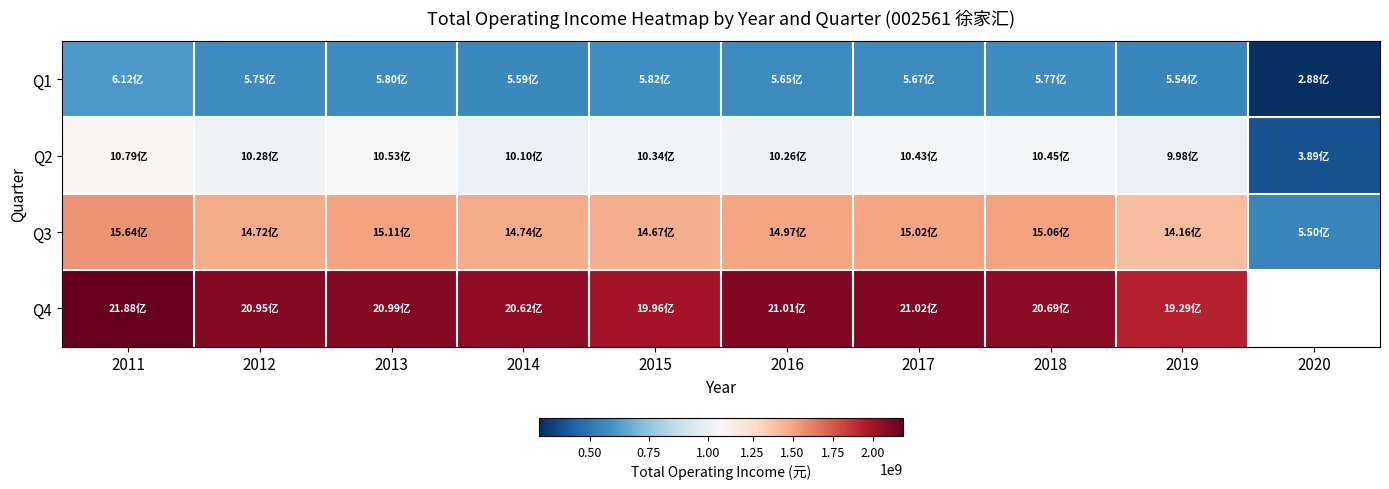

The value of Q3 at 2020 is 130337655.1. True or false?

False